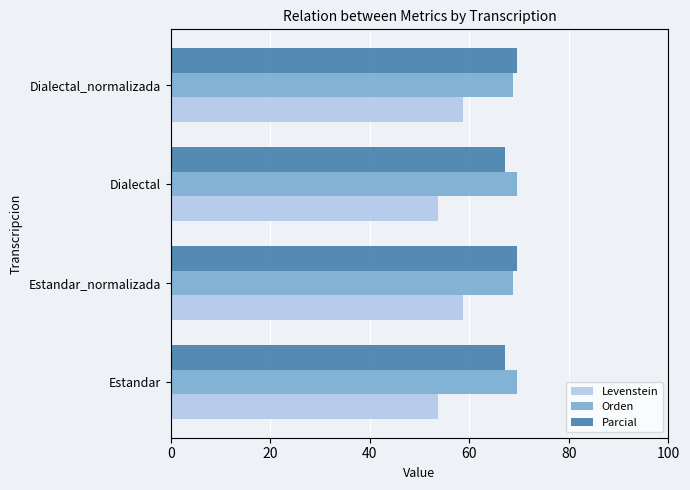

Read the Parcial value at Dialectal.

67.2